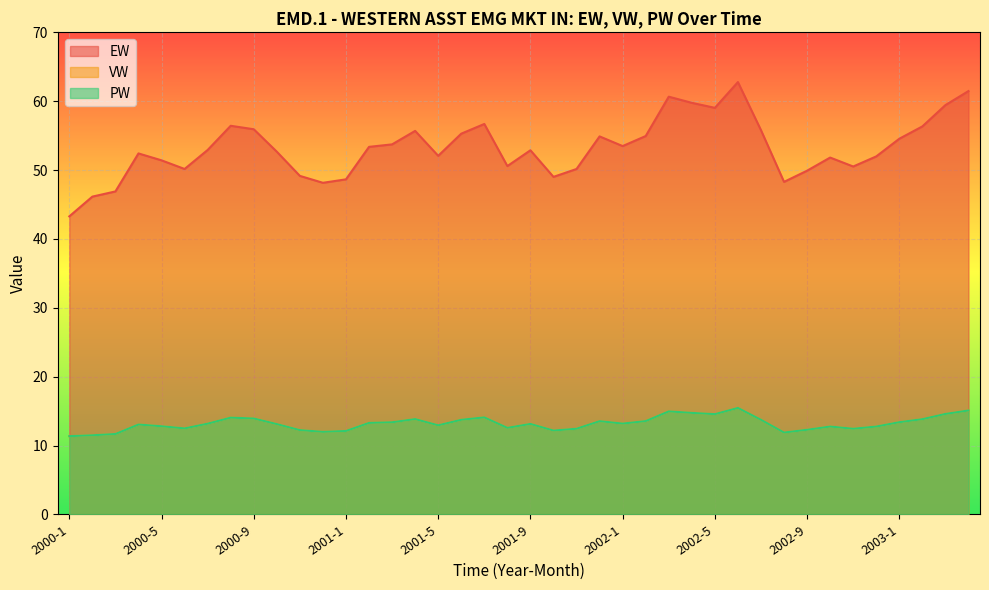

Where is the first local minimum for PW?

2000-6